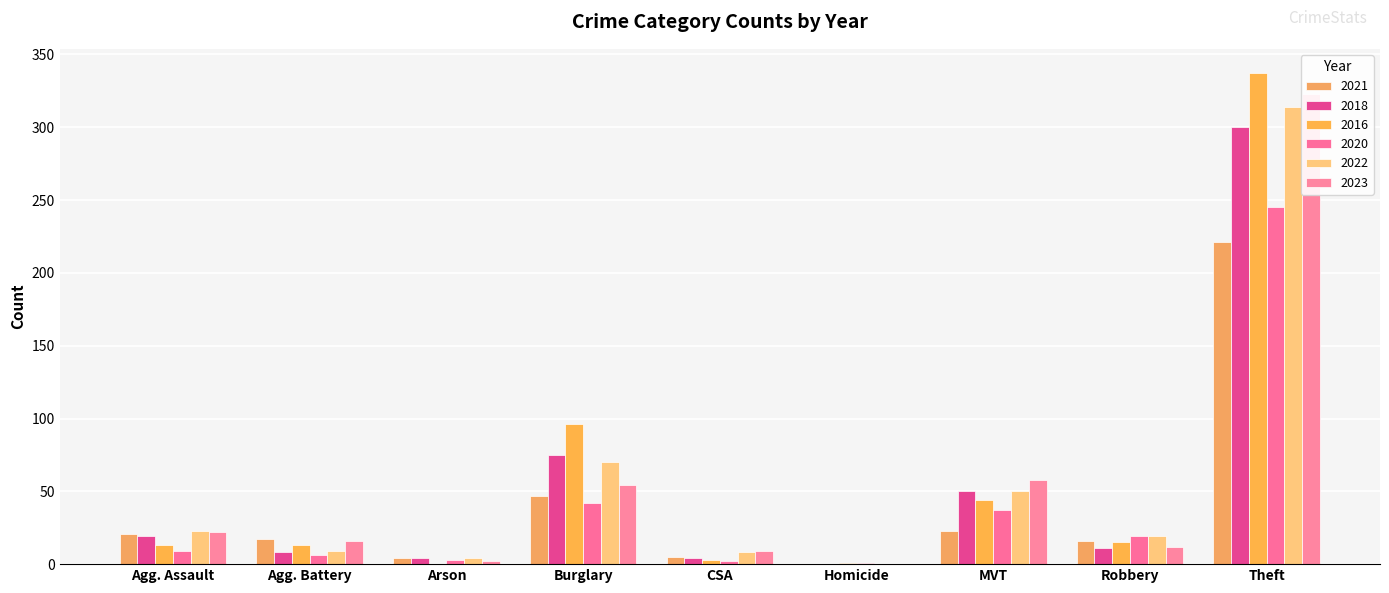

At which label does 2020 reach its minimum?

Homicide